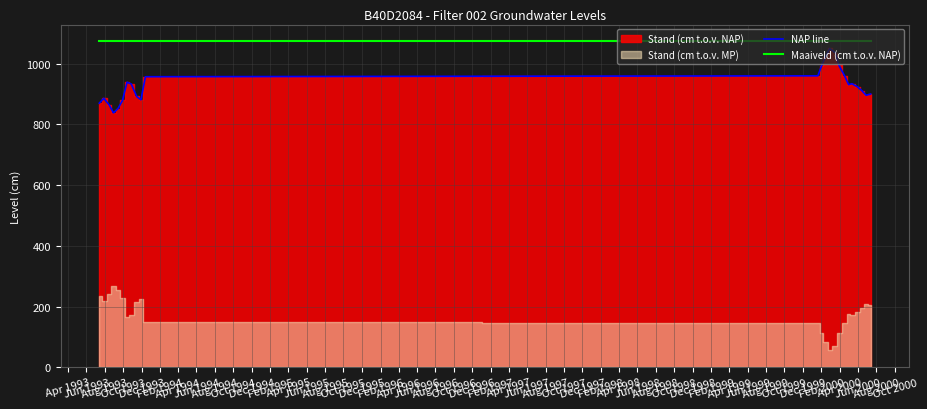

True or false: NAP line and Maaiveld (cm t.o.v. NAP) intersect in this chart.

False